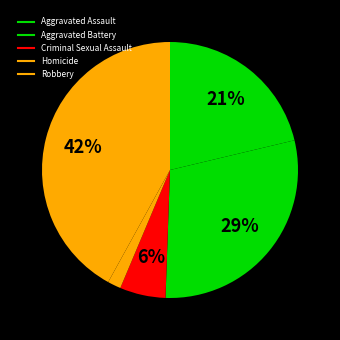

Between Robbery and Aggravated Assault, which is larger?

Robbery